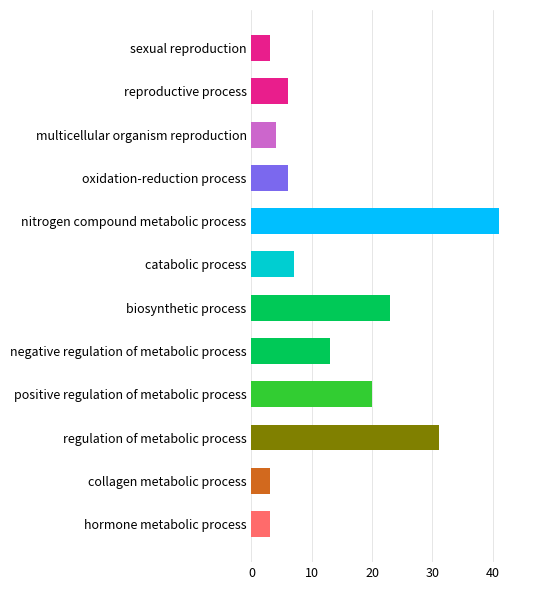

What is the value of the 1st bar from the top?

3